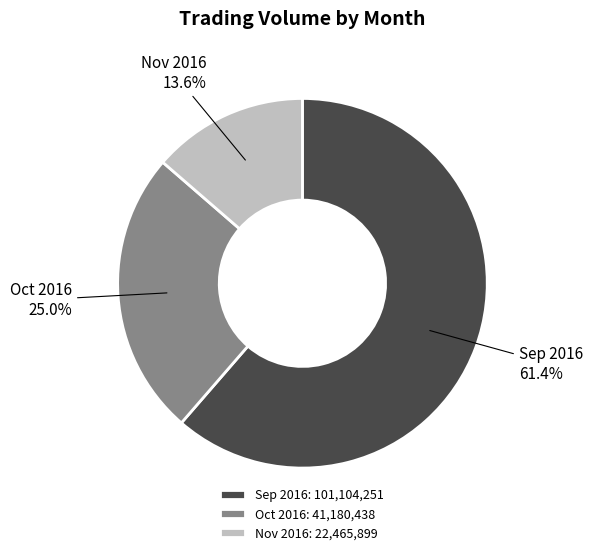

Count the number of slices in the pie.

3